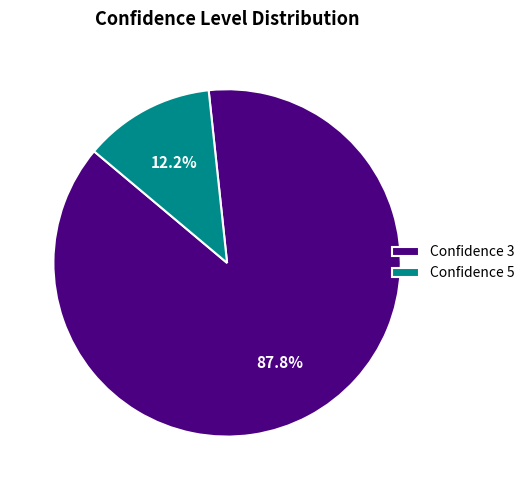

What is the majority slice?

Confidence 3